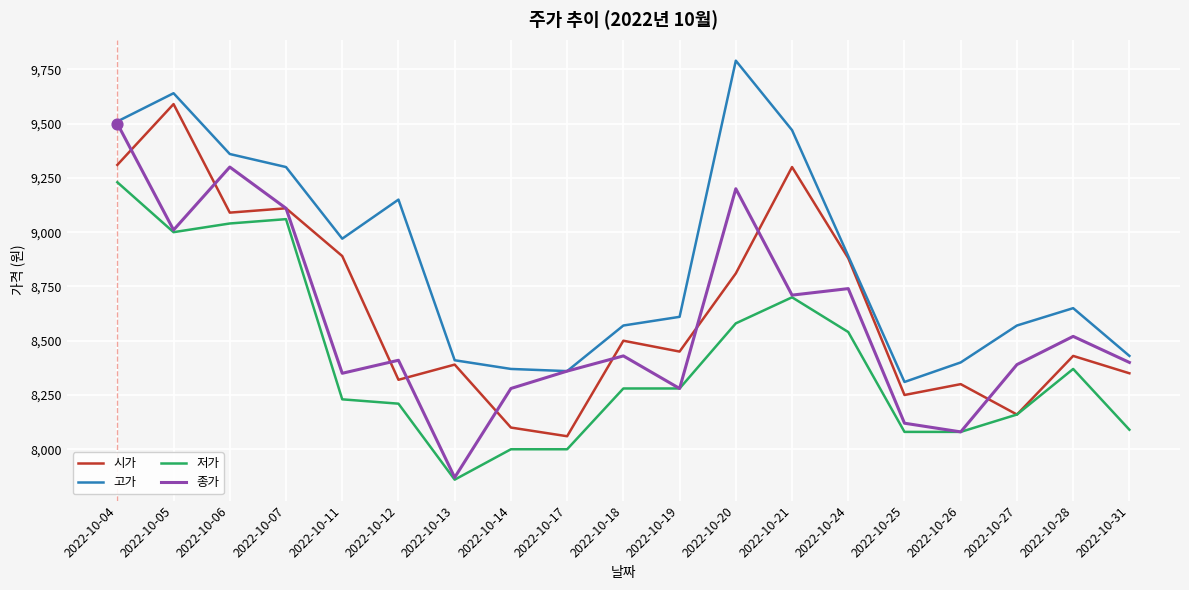

Which series has the widest spread of values?

종가